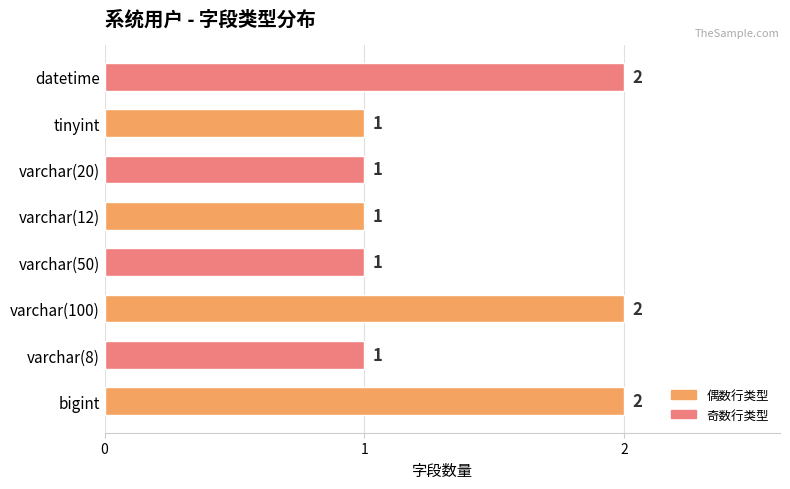

Does the chart contain any negative values?

No